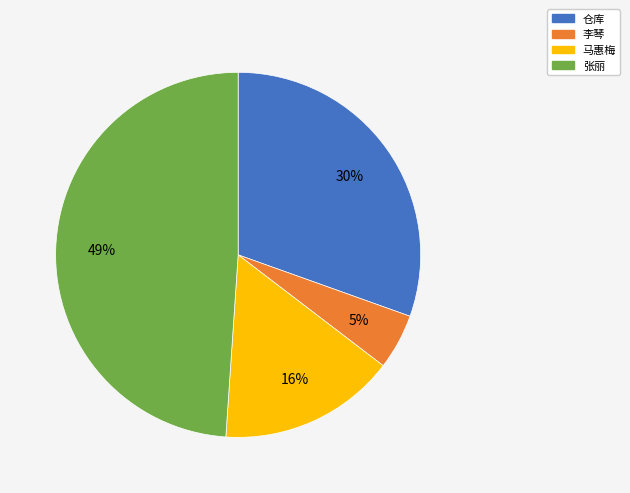

Count the number of slices in the pie.

4